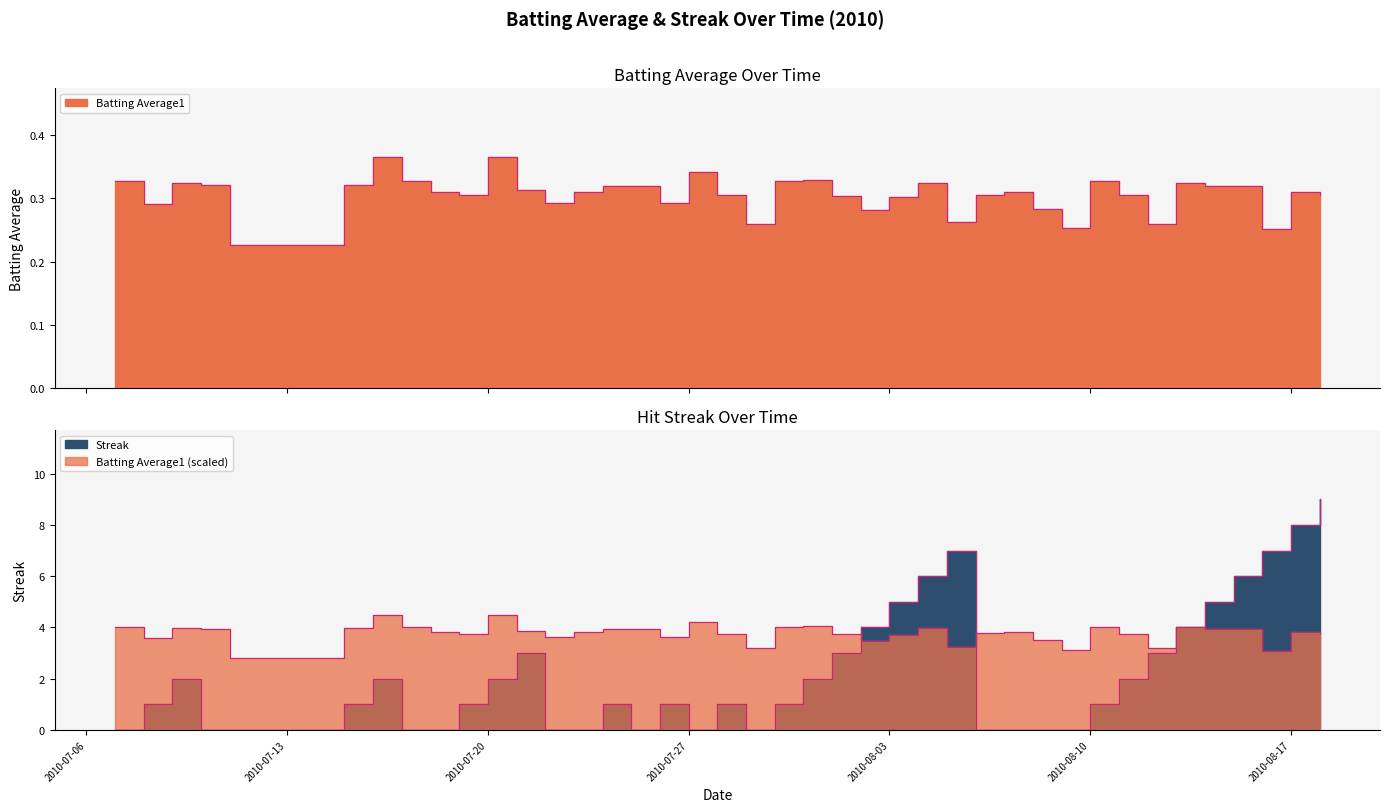

Rank the series by their maximum value, from lowest to highest.

Batting Average1, Streak